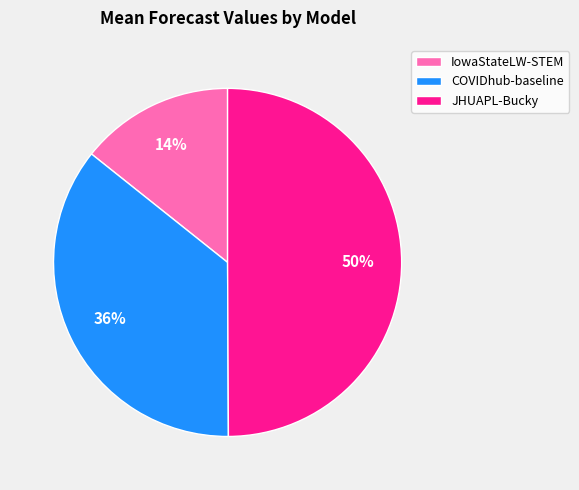

What percentage is the COVIDhub-baseline slice, to the nearest percent?

36%